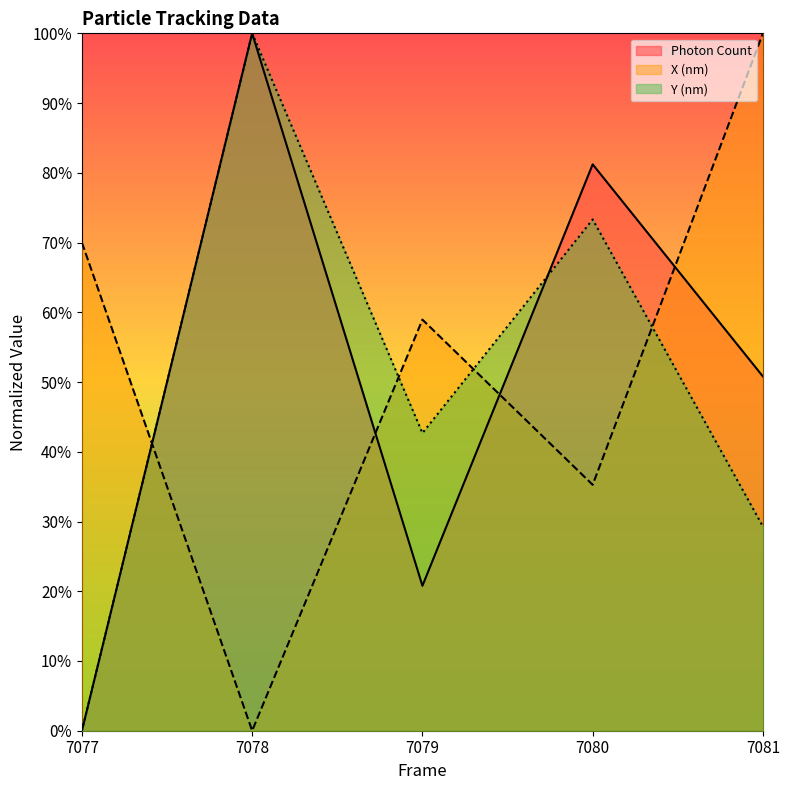

True or false: Photon Count has more than 2 points higher than both neighbors.

False